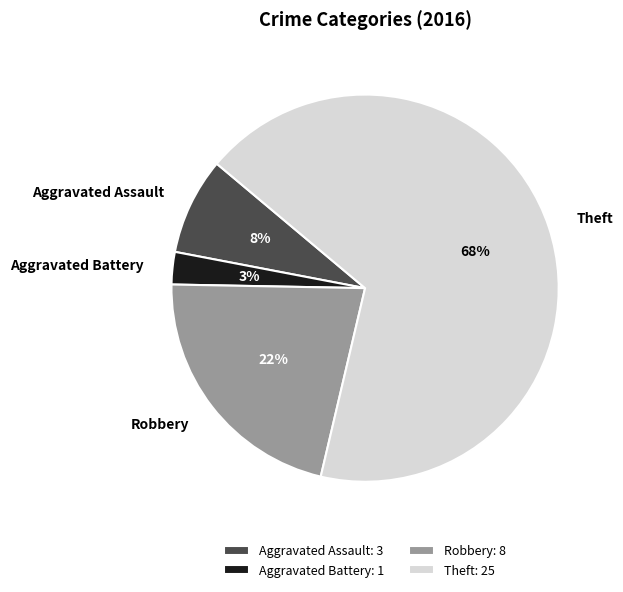

What percentage is the Aggravated Assault slice, to the nearest percent?

8%